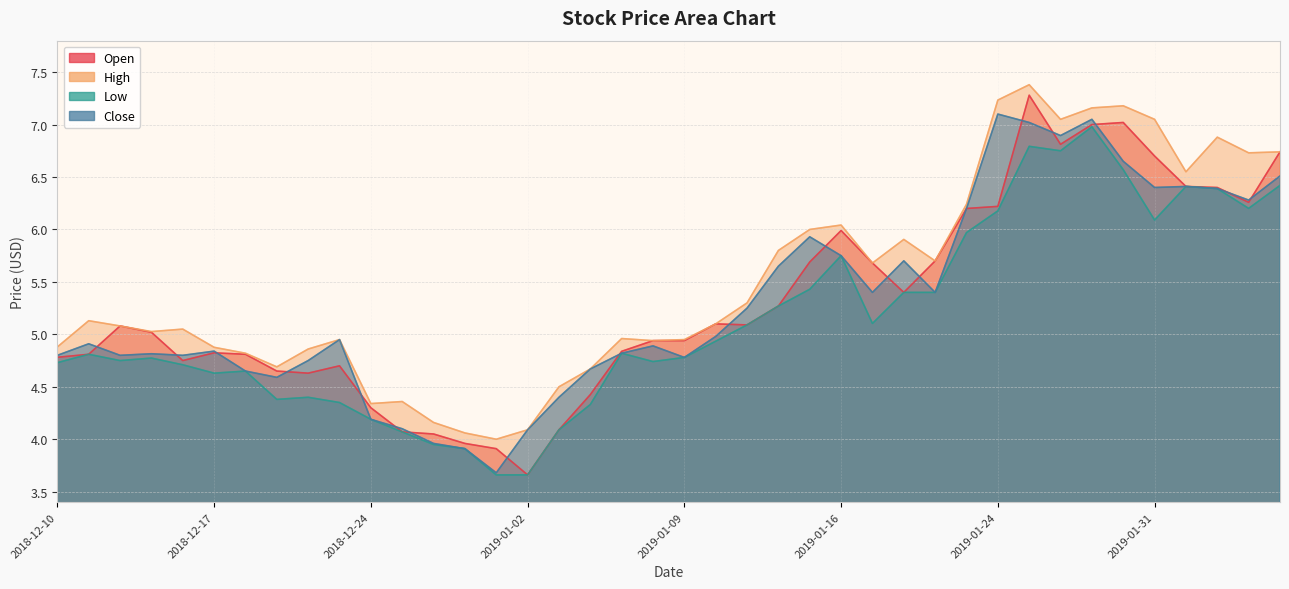

In high, how many points are lower than both neighbors (excluding endpoints)?

10